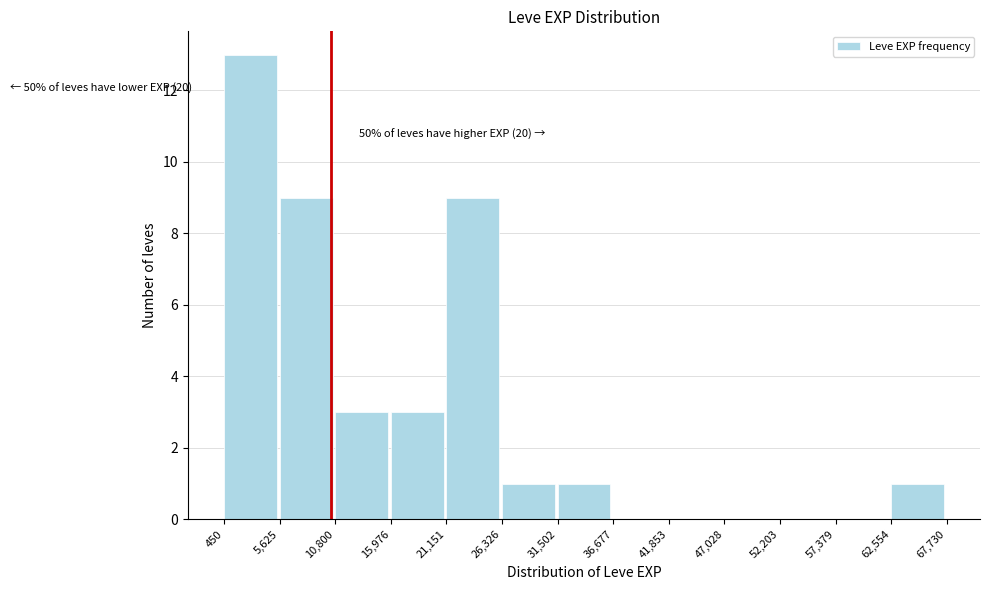

Which range on the x-axis has the tallest bar?

450 to 5,625